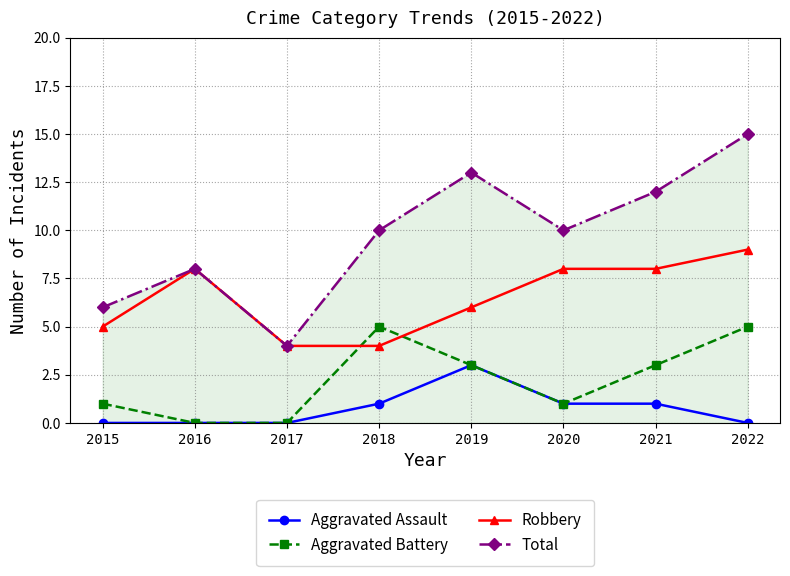

What is the total value across all series at 2018?

20